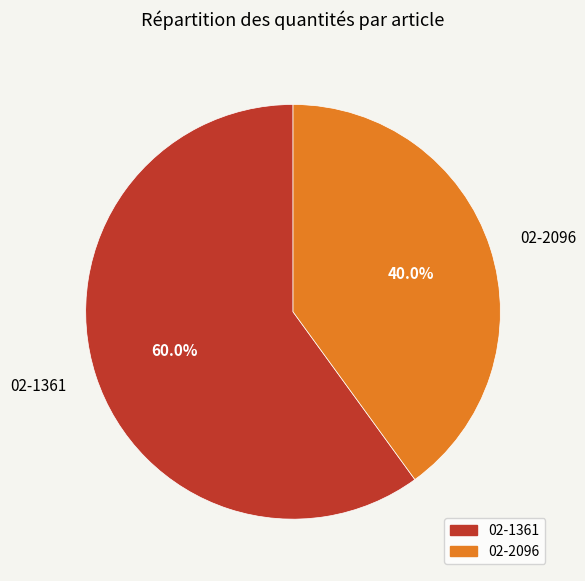

How many segments does this pie chart have?

2